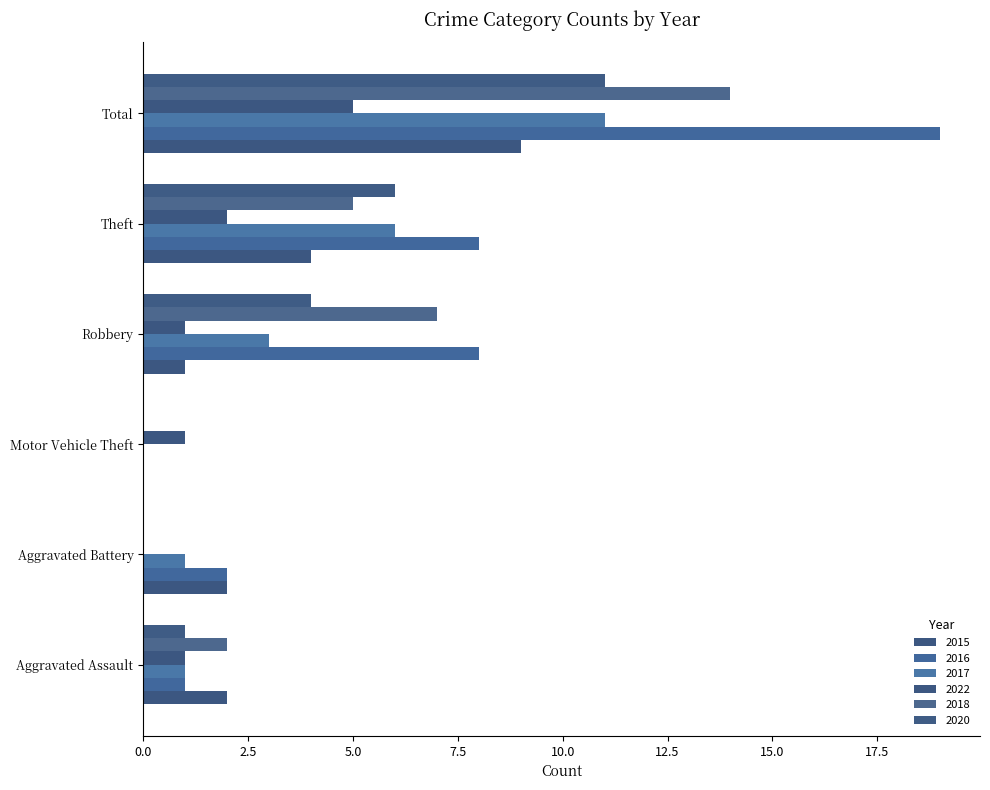

True or false: 2017 has a value of 1 at Aggravated Battery.

True